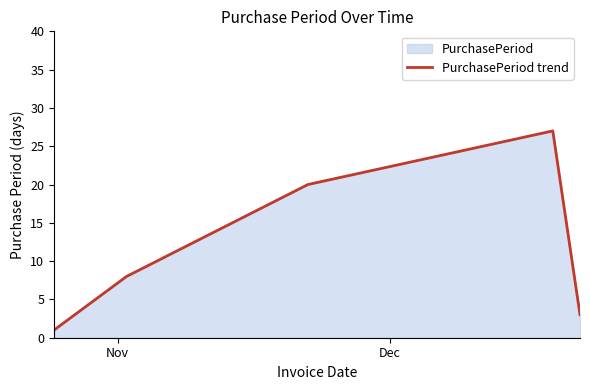

What is the sum of all values?

59